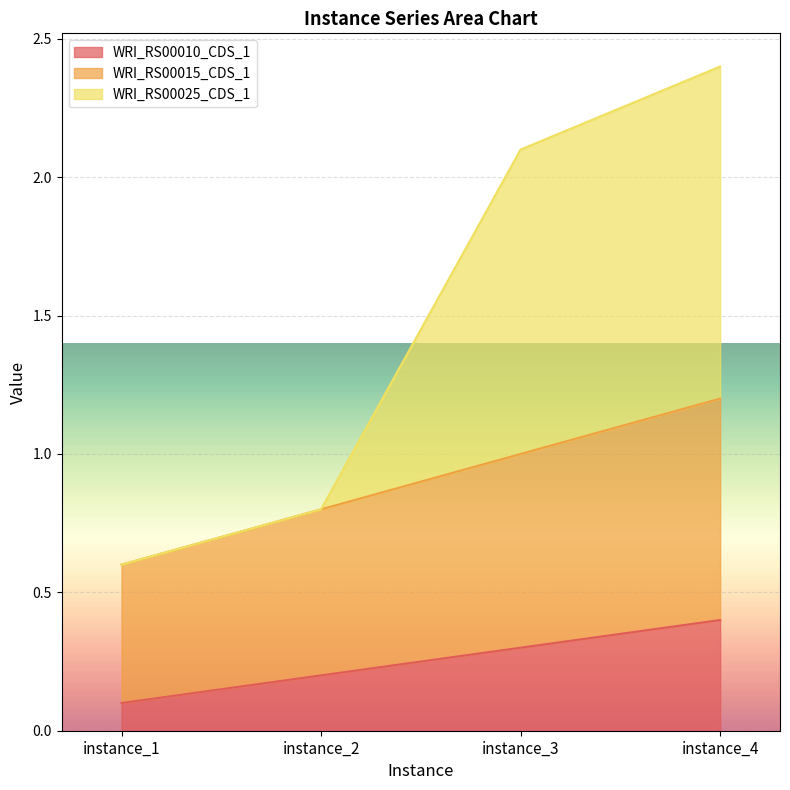

What is the difference between the maximum and second lowest values in the WRI_RS00025_CDS_1 series?

1.6